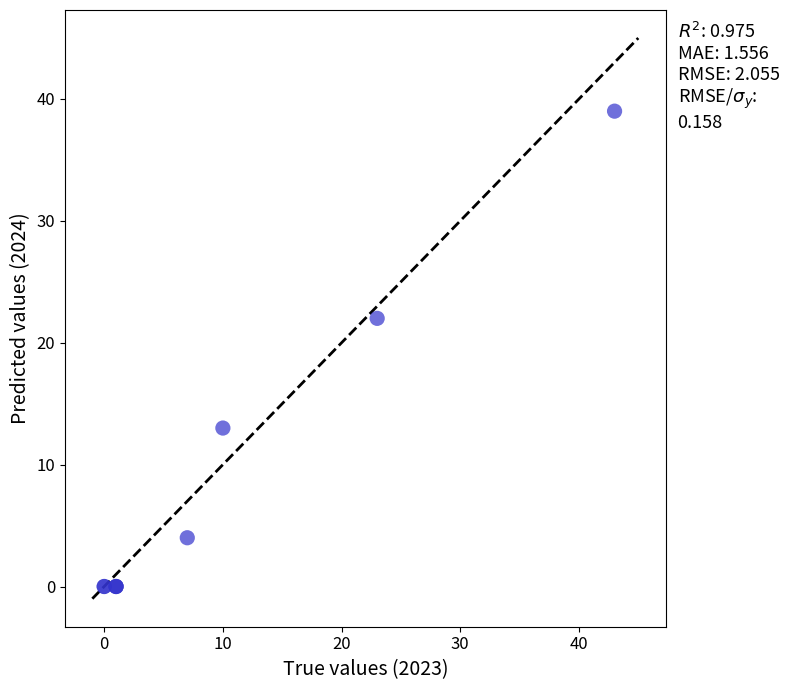

What Y value in the scatter plot is closest to 19?

22